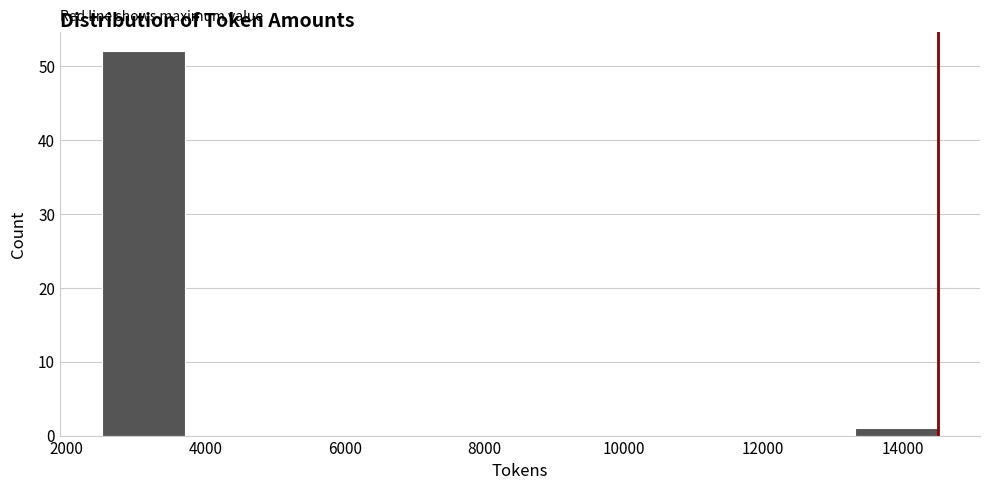

Reading left to right, list every bar in this chart as the range it spans on the x-axis followed by its height. Neither the bar edges nor the heights are printed on the chart, so give them approximately, as read against the axes.

2600 to 3800: 52
3800 to 5000: 0
5000 to 6200: 0
6200 to 7400: 0
7400 to 8600: 0
8600 to 9800: 0
9800 to 11000: 0
11000 to 12200: 0
12200 to 13400: 0
13400 to 14600: 1